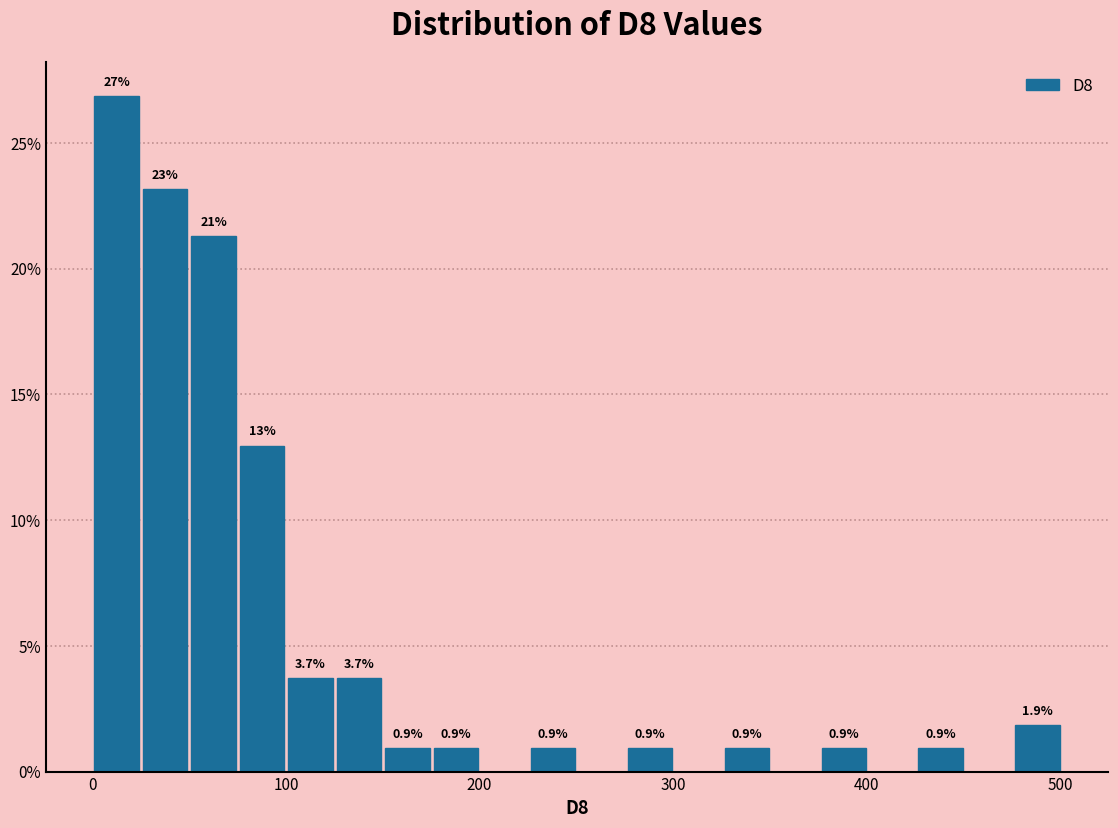

Read against the x-axis, roughly where is the centre of the tallest bar?

10